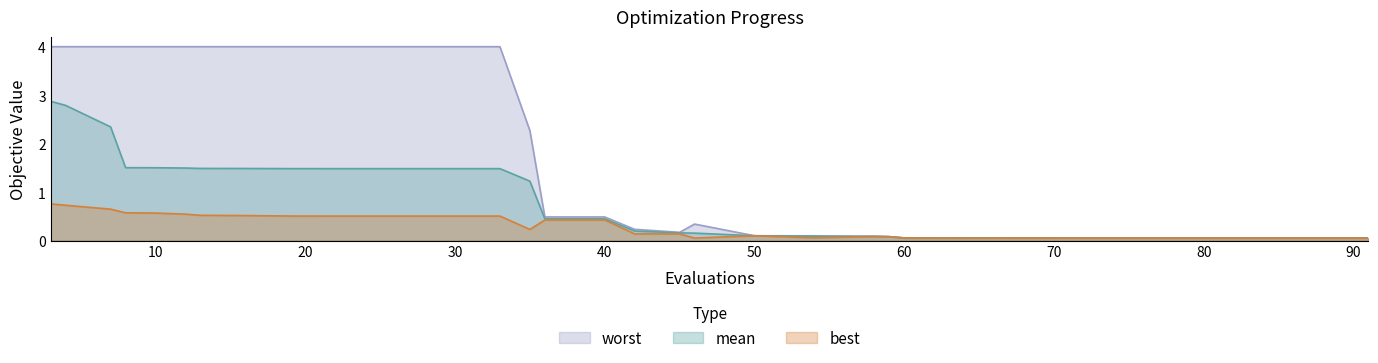

What is the difference between the maximum and minimum values in the worst series?

3.9